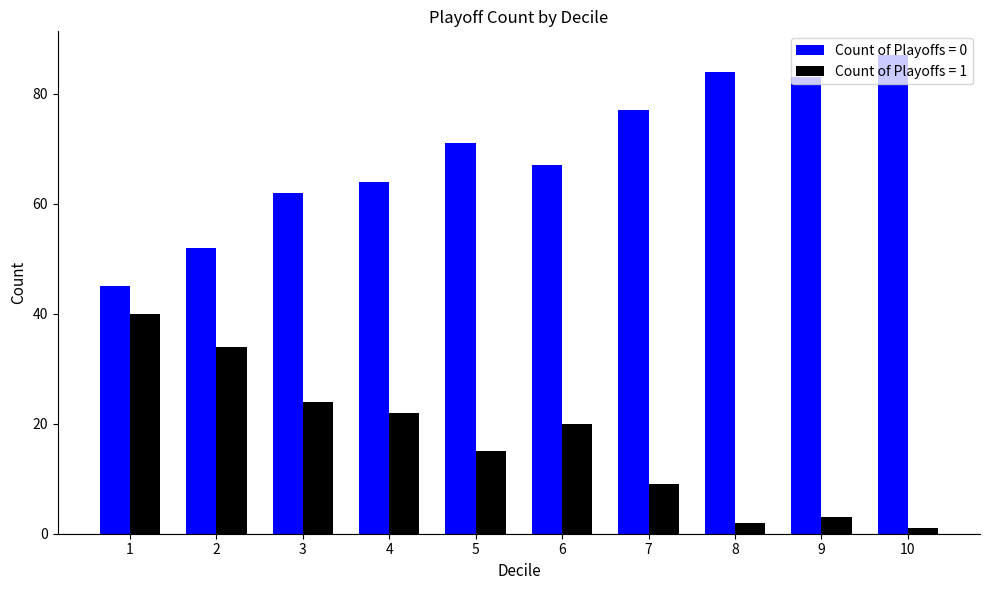

What is the lowest value of the Count of Playoffs = 1 series?

1